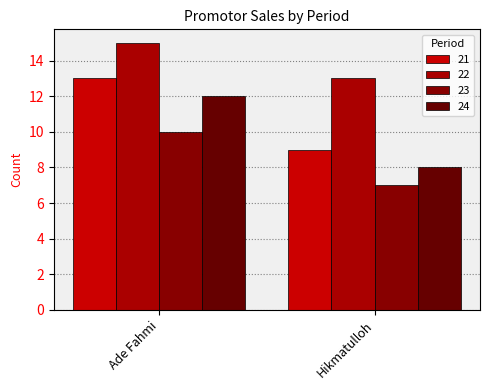

Which category has the highest value across all series?

Ade Fahmi